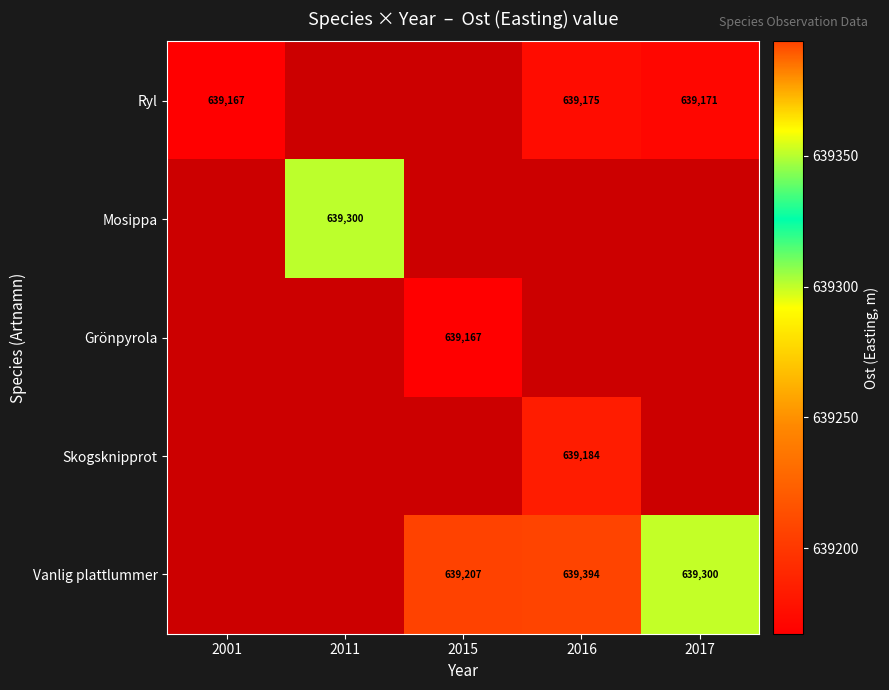

Which has a higher value, 2017 or 2016?

2016